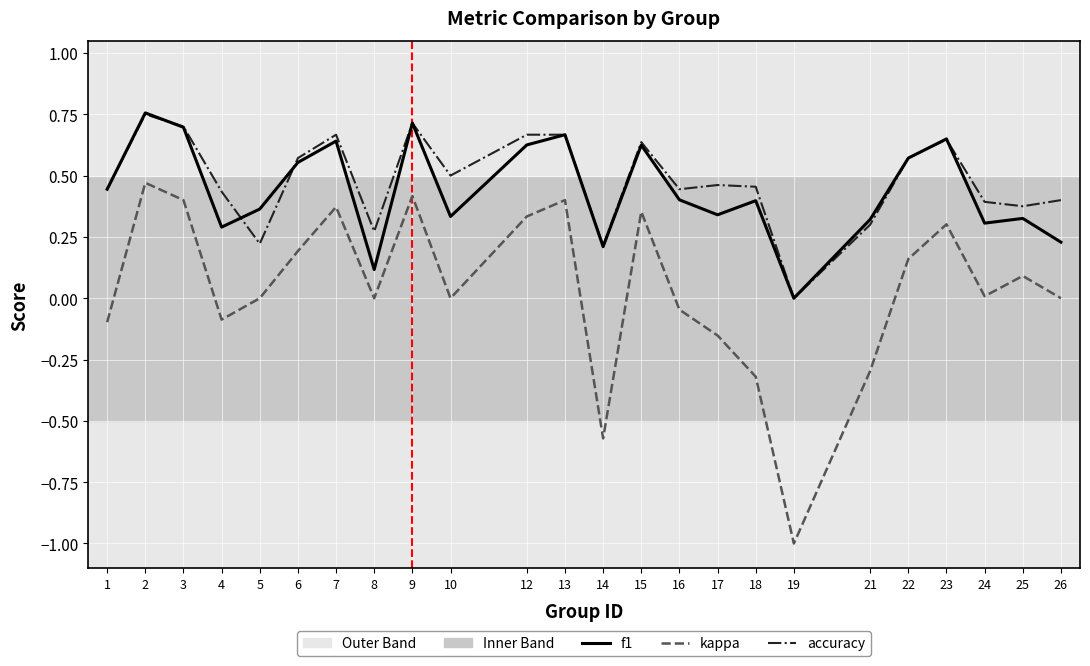

True or false: f1 and kappa cross at least once.

False